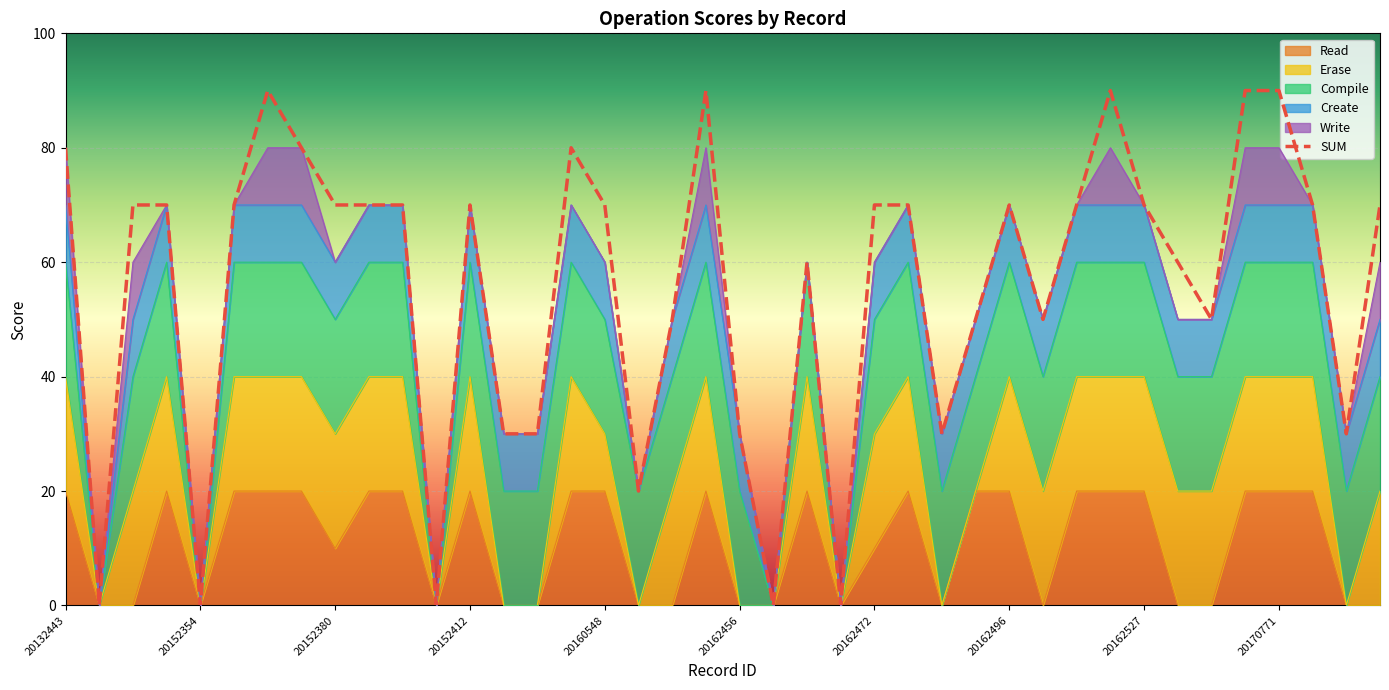

Reading right to left, what are all the values shown in this chart?

SUM: 20172606=70	20170777=30	20170776=70	20170771=90	20170763=90	20162969=50	20162531=60	20162527=70	20162510=90	20162503=70	20162502=50	20162496=70	20162483=50	20162480=30	20162473=70	20162472=70	20162471=0	20162463=60	20162459=0	20162456=30	20162455=90	20162452=50	20162441=20	20160548=70	20160380=80	20152481=30	20152428=30	20152412=70	20152406=0	20152397=70	20152394=70	20152380=70	20152379=80	20152375=90	20152362=70	20152354=0	20152050=70	20150318=70	20142377=0	20132443=80
Read: 20172606=0	20170777=0	20170776=20	20170771=20	20170763=20	20162969=0	20162531=0	20162527=20	20162510=20	20162503=20	20162502=0	20162496=20	20162483=20	20162480=0	20162473=20	20162472=10	20162471=0	20162463=20	20162459=0	20162456=0	20162455=20	20162452=0	20162441=0	20160548=20	20160380=20	20152481=0	20152428=0	20152412=20	20152406=0	20152397=20	20152394=20	20152380=10	20152379=20	20152375=20	20152362=20	20152354=0	20152050=20	20150318=0	20142377=0	20132443=20
Erase: 20172606=20	20170777=0	20170776=20	20170771=20	20170763=20	20162969=20	20162531=20	20162527=20	20162510=20	20162503=20	20162502=20	20162496=20	20162483=0	20162480=0	20162473=20	20162472=20	20162471=0	20162463=20	20162459=0	20162456=0	20162455=20	20162452=20	20162441=0	20160548=10	20160380=20	20152481=0	20152428=0	20152412=20	20152406=0	20152397=20	20152394=20	20152380=20	20152379=20	20152375=20	20152362=20	20152354=0	20152050=20	20150318=20	20142377=0	20132443=20
Compile: 20172606=20	20170777=20	20170776=20	20170771=20	20170763=20	20162969=20	20162531=20	20162527=20	20162510=20	20162503=20	20162502=20	20162496=20	20162483=20	20162480=20	20162473=20	20162472=20	20162471=0	20162463=20	20162459=0	20162456=20	20162455=20	20162452=20	20162441=20	20160548=20	20160380=20	20152481=20	20152428=20	20152412=20	20152406=0	20152397=20	20152394=20	20152380=20	20152379=20	20152375=20	20152362=20	20152354=0	20152050=20	20150318=20	20142377=0	20132443=20
Create: 20172606=10	20170777=10	20170776=10	20170771=10	20170763=10	20162969=10	20162531=10	20162527=10	20162510=10	20162503=10	20162502=10	20162496=10	20162483=10	20162480=10	20162473=10	20162472=10	20162471=0	20162463=0	20162459=0	20162456=10	20162455=10	20162452=10	20162441=0	20160548=10	20160380=10	20152481=10	20152428=10	20152412=10	20152406=0	20152397=10	20152394=10	20152380=10	20152379=10	20152375=10	20152362=10	20152354=0	20152050=10	20150318=10	20142377=0	20132443=10
Write: 20172606=10	20170777=0	20170776=0	20170771=10	20170763=10	20162969=0	20162531=0	20162527=0	20162510=10	20162503=0	20162502=0	20162496=0	20162483=0	20162480=0	20162473=0	20162472=0	20162471=0	20162463=0	20162459=0	20162456=0	20162455=10	20162452=0	20162441=0	20160548=0	20160380=0	20152481=0	20152428=0	20152412=0	20152406=0	20152397=0	20152394=0	20152380=0	20152379=10	20152375=10	20152362=0	20152354=0	20152050=0	20150318=10	20142377=0	20132443=10